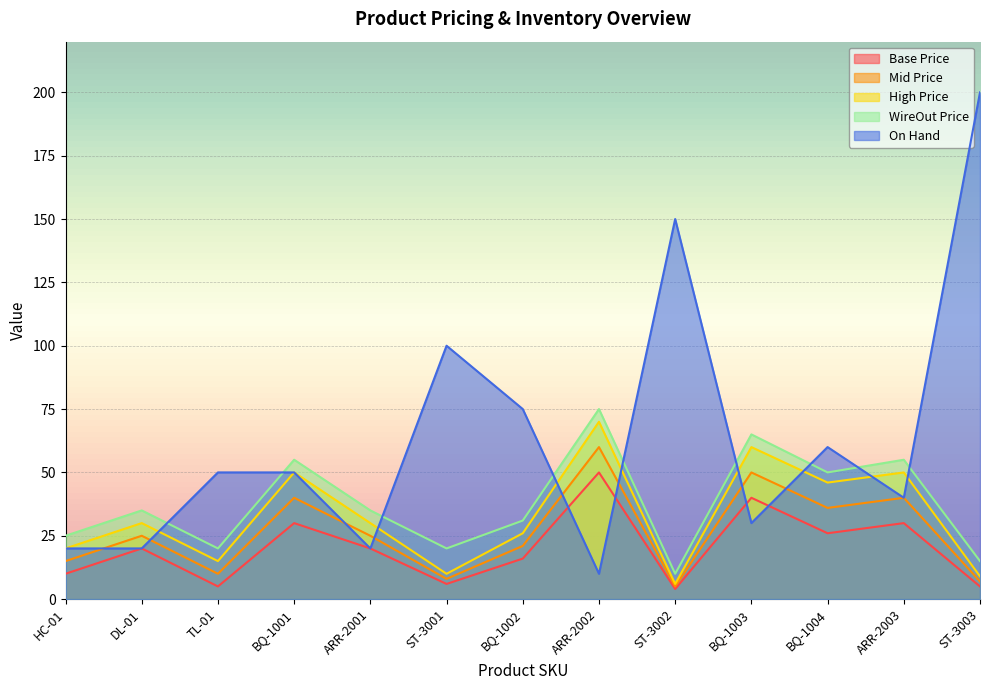

At which category does the chart reach its peak across all series?

ST-3003